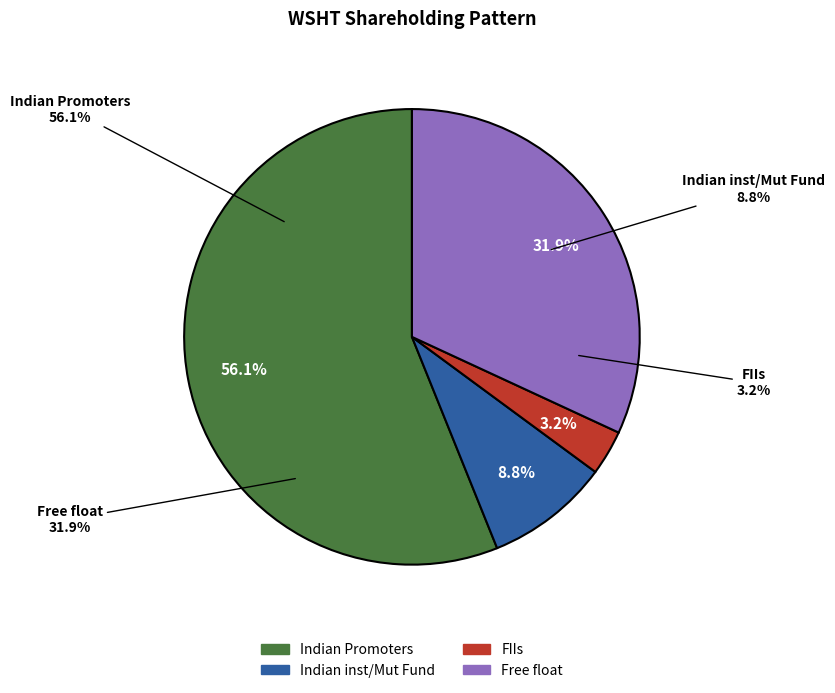

To the nearest percent, what is the difference between the Indian inst/Mut Fund and FIIs slice percentages?

6%